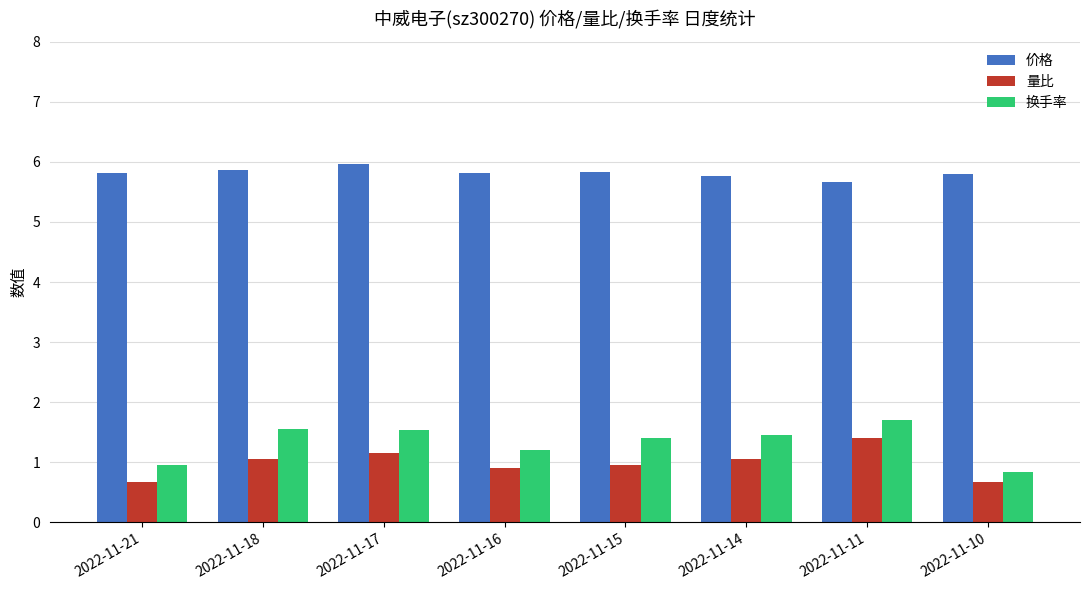

What is the average value of the 价格 series?

5.8